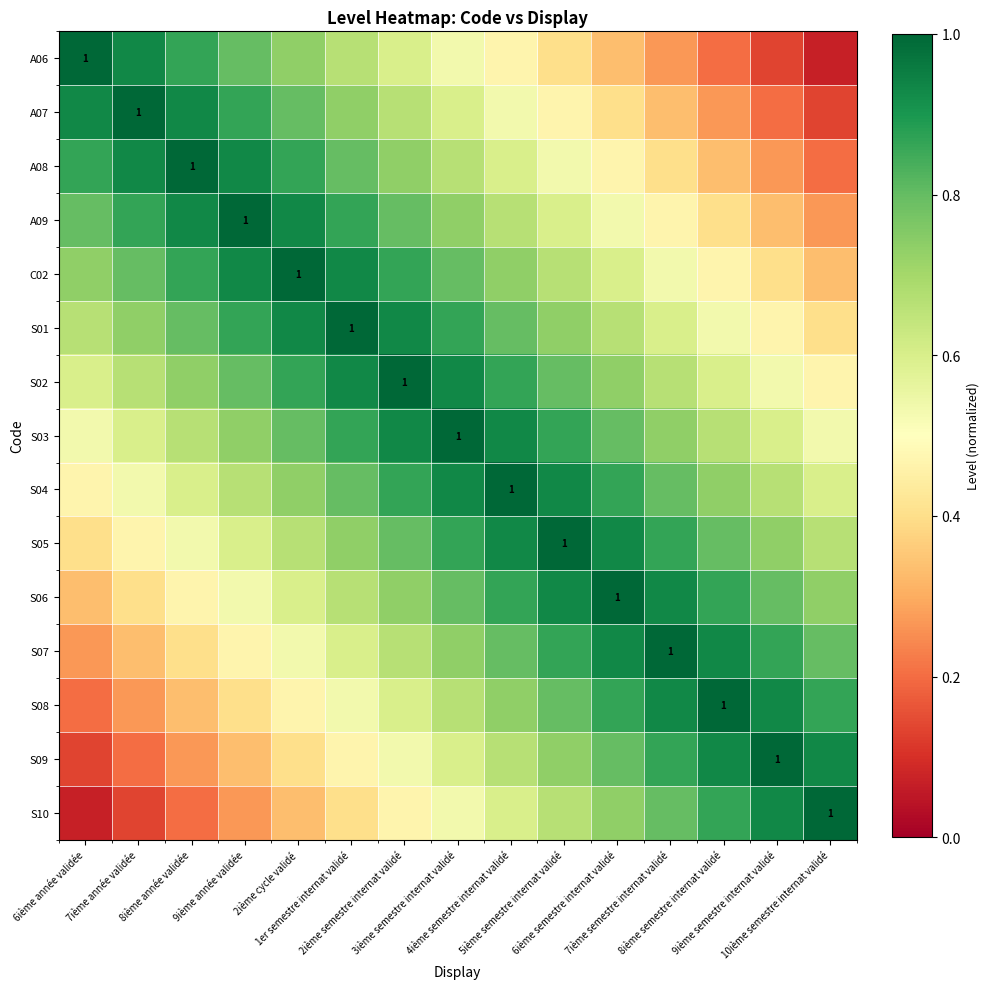

The C02 series shows 1.0 at 4ième semestre internat validé. True or false?

False